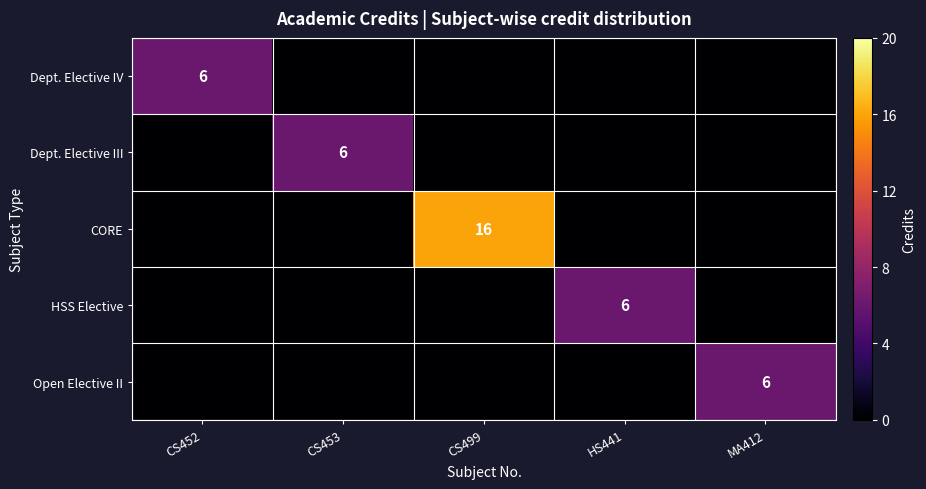

True or false: CORE has a value of 26 at CS499.

False